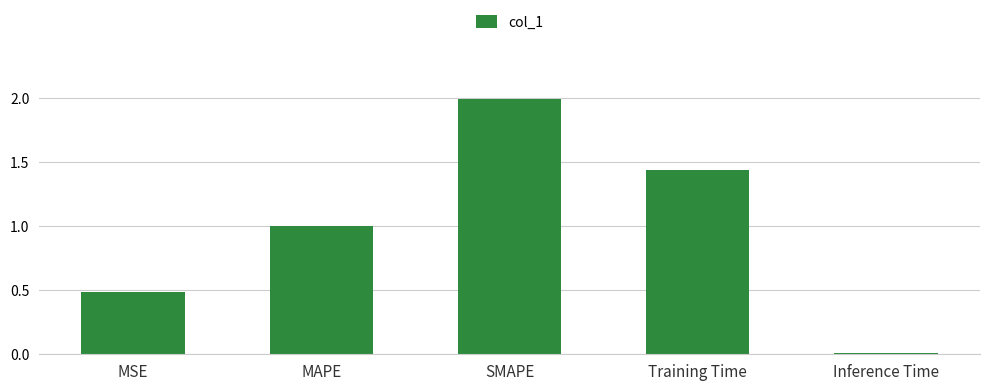

The chart shows a value of 0.3 at MAPE. True or false?

False